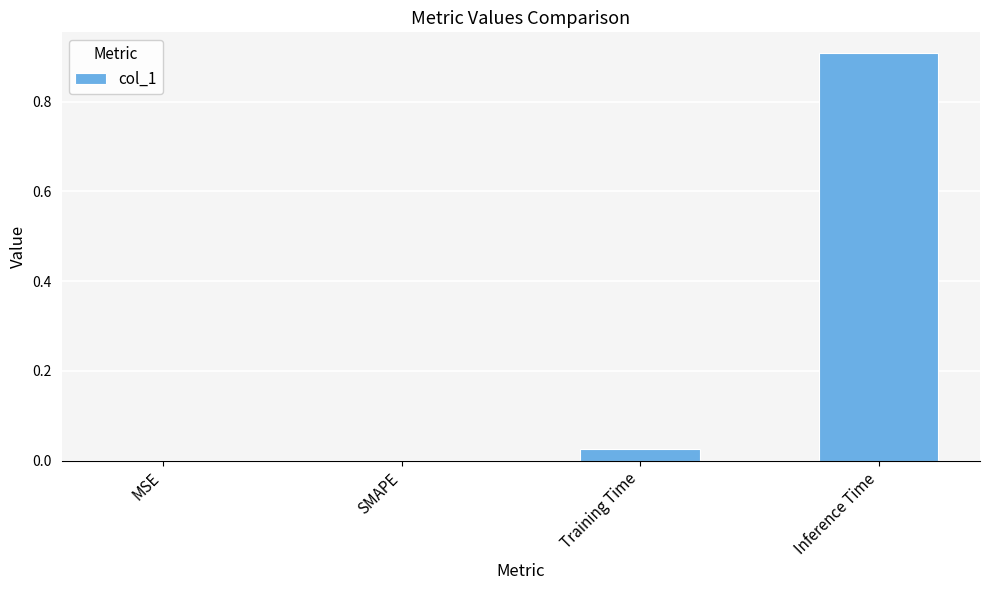

What is the maximum value shown in the chart?

0.9